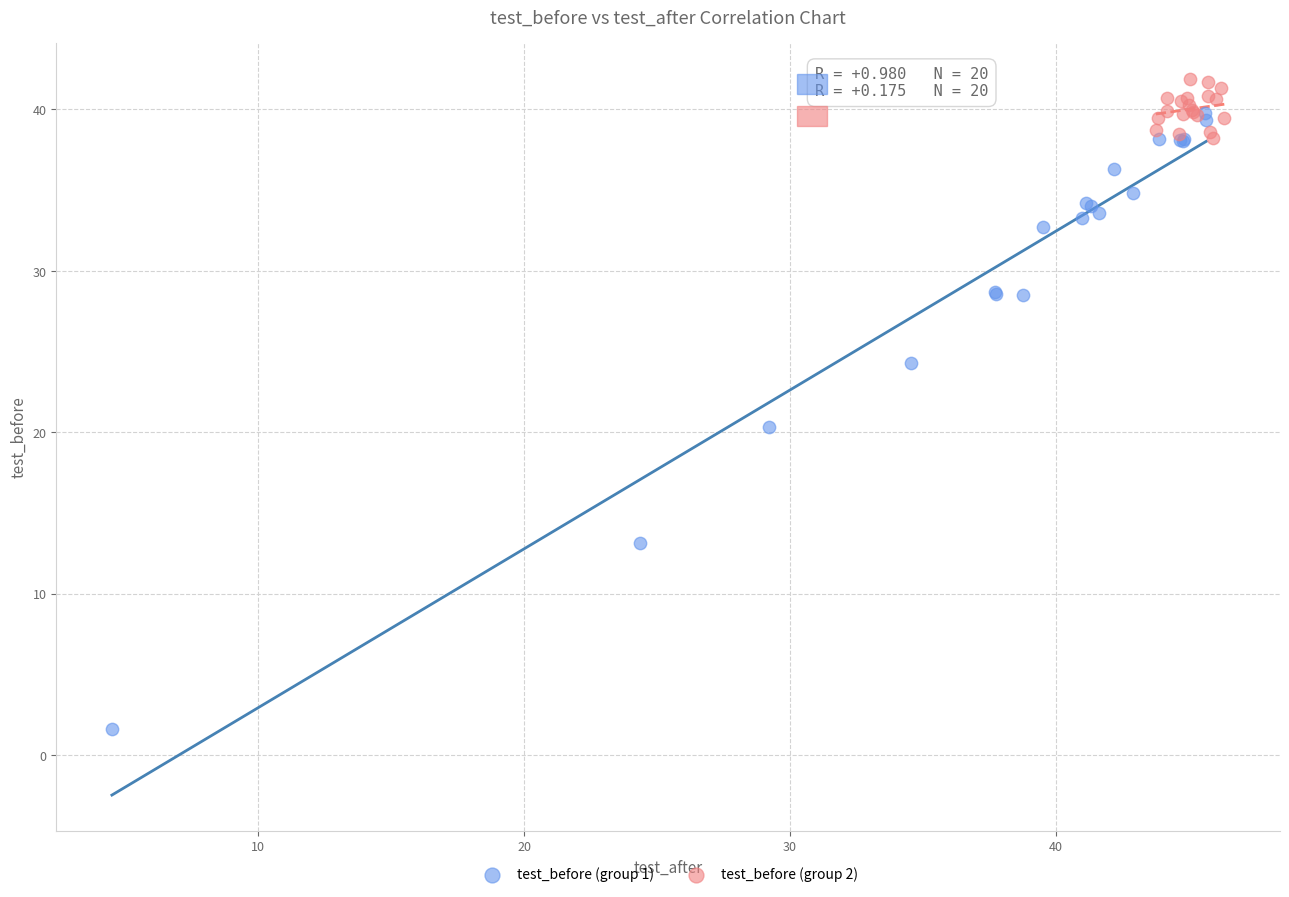

Which series contains the highest Y value?

test_before (group 2)